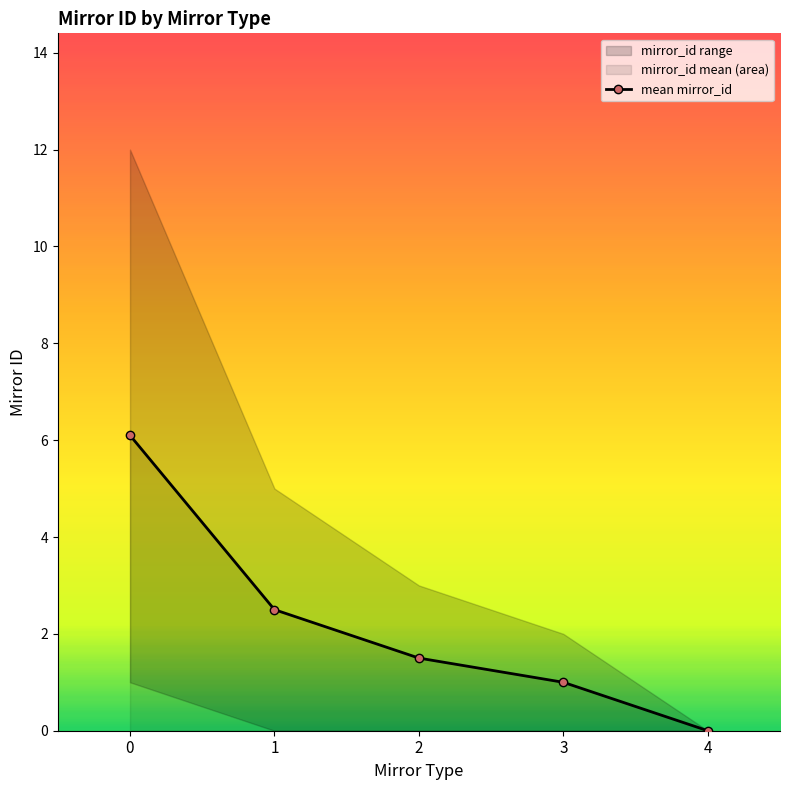

Where is the first local minimum?

1